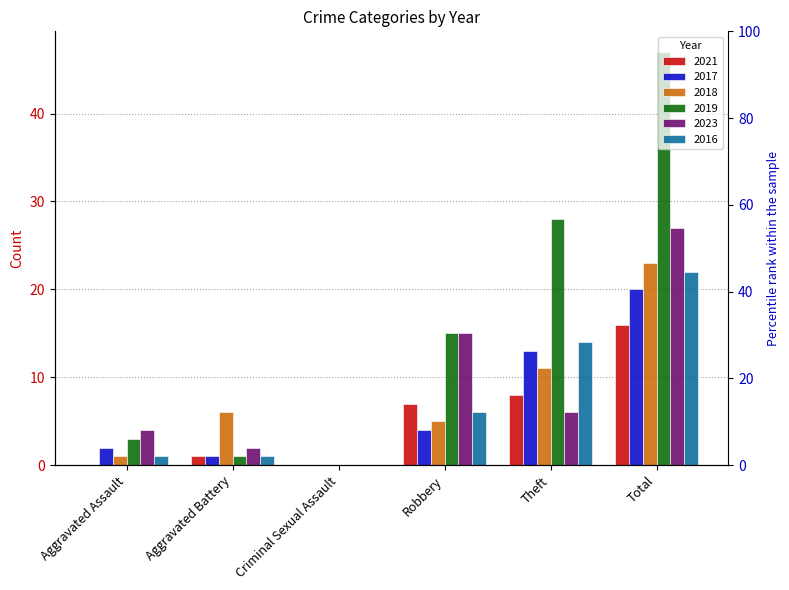

Rank the categories by 2016 value from highest to lowest.

Total, Theft, Robbery, Aggravated Assault, Aggravated Battery, Criminal Sexual Assault